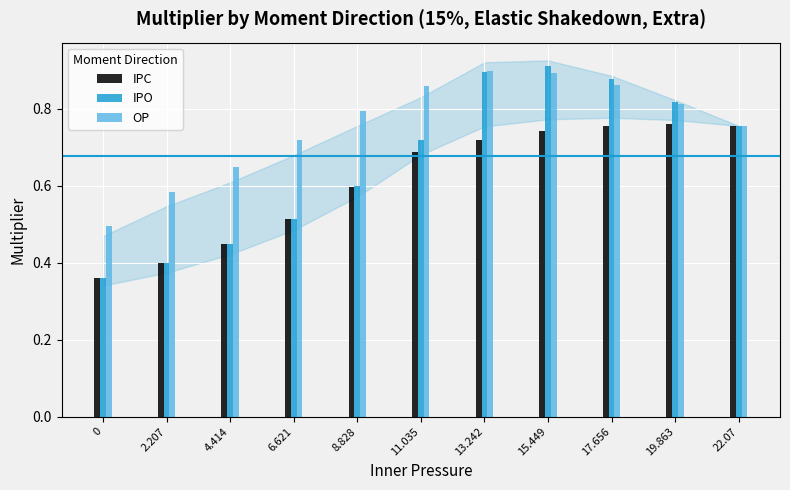

What position from the left is 0?

1